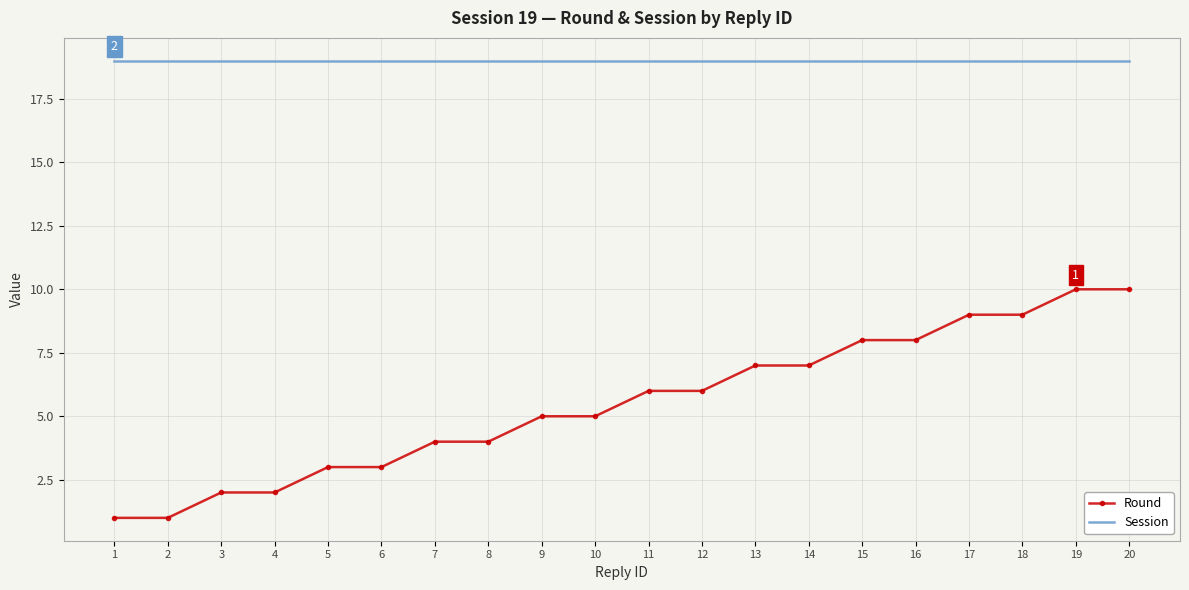

Which series changed the most between 8 and 14?

Round